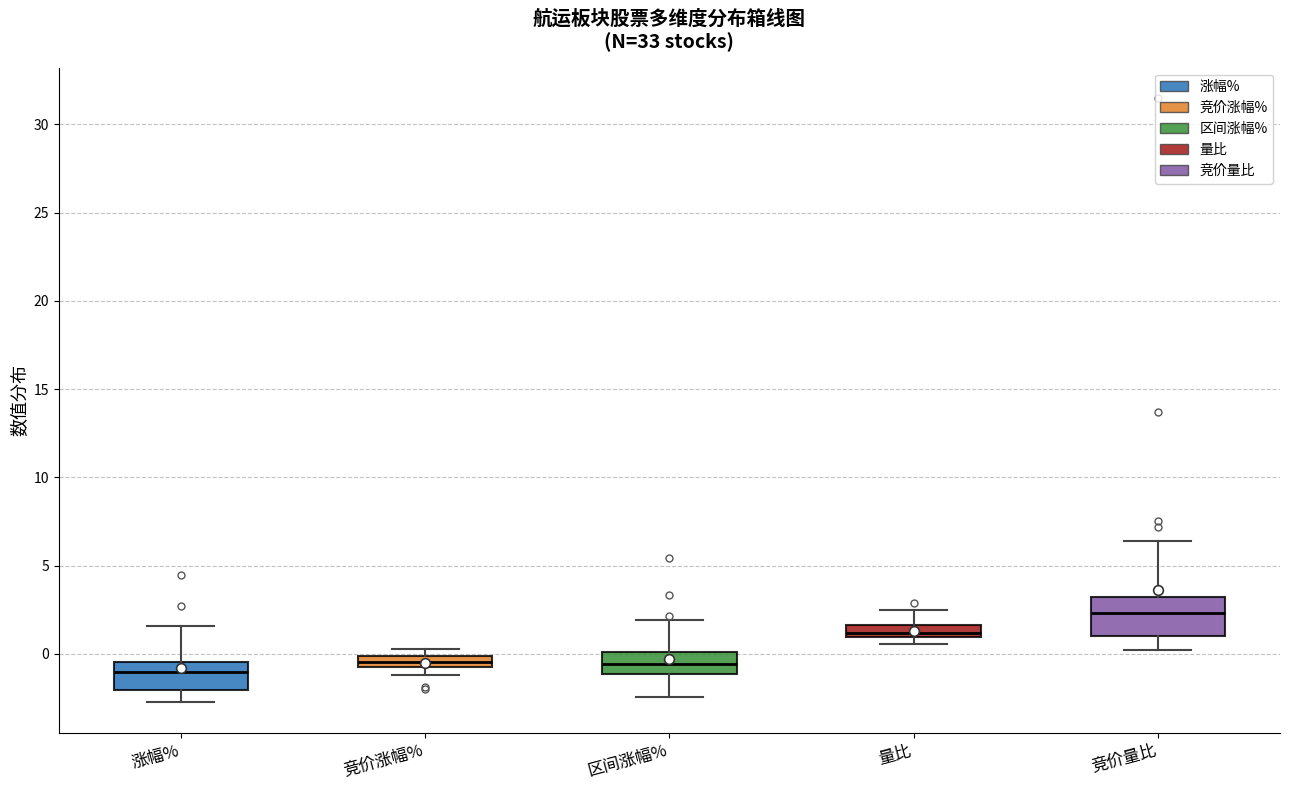

Comparing the boxes themselves (not the whiskers), which one is the tallest?

竞价量比